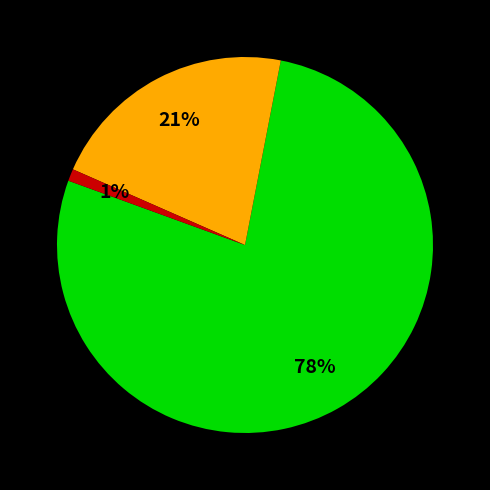

Is there a majority slice in this chart?

Yes